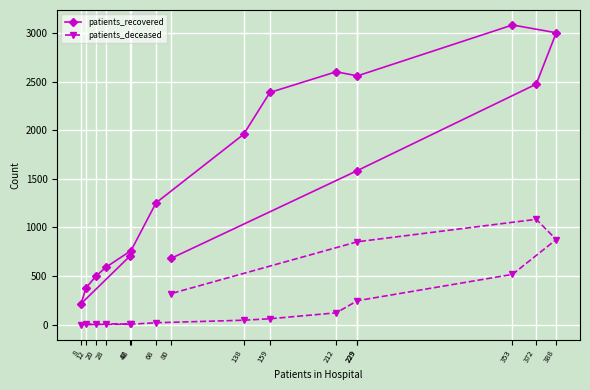

Between 20 and 48, which series saw the biggest shift?

patients_recovered